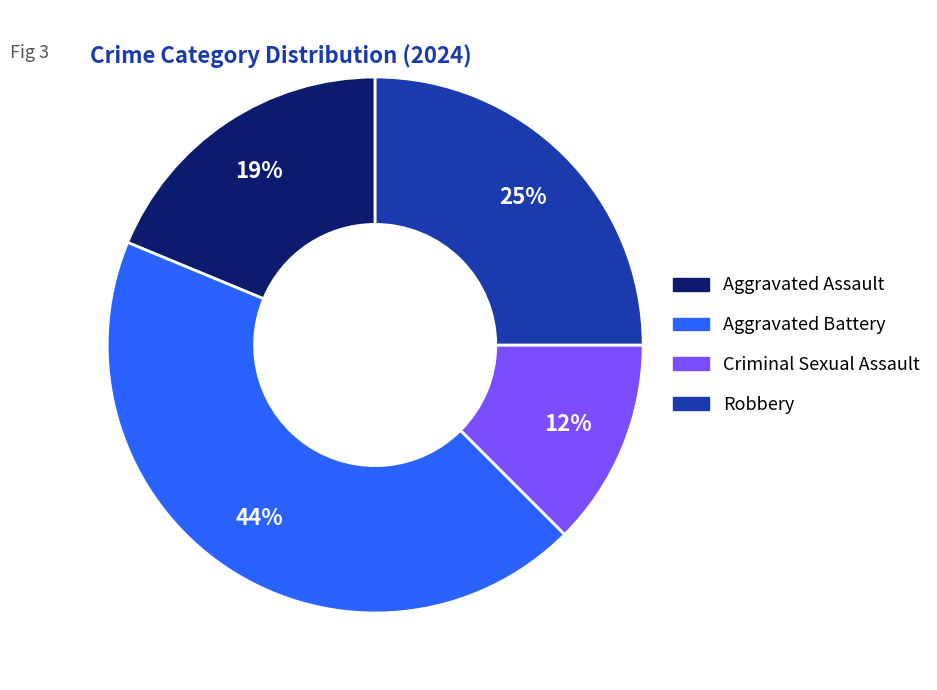

To the nearest percent, what portion does Robbery represent?

25%